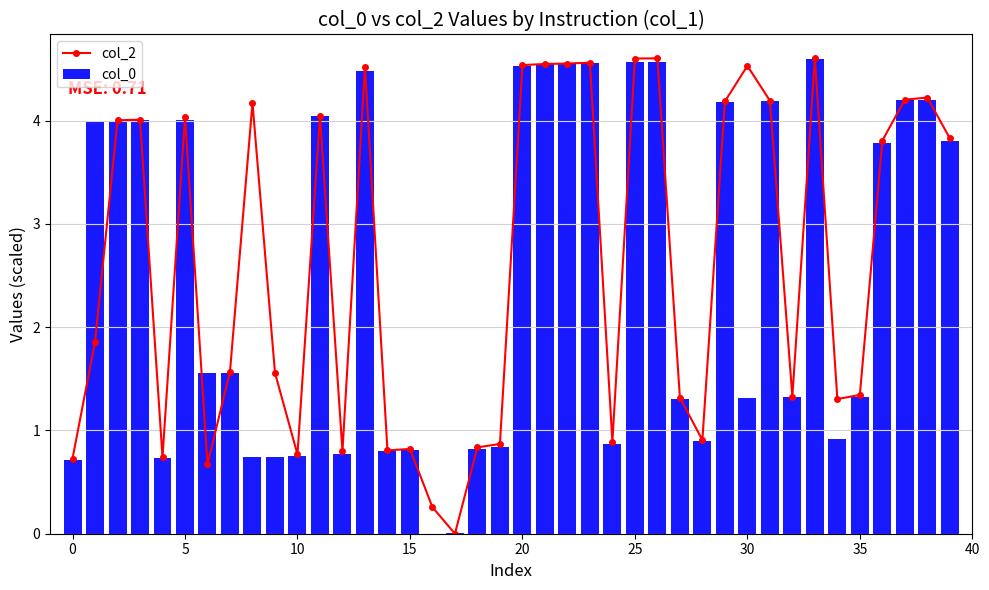

How many groups of bars are there?

40